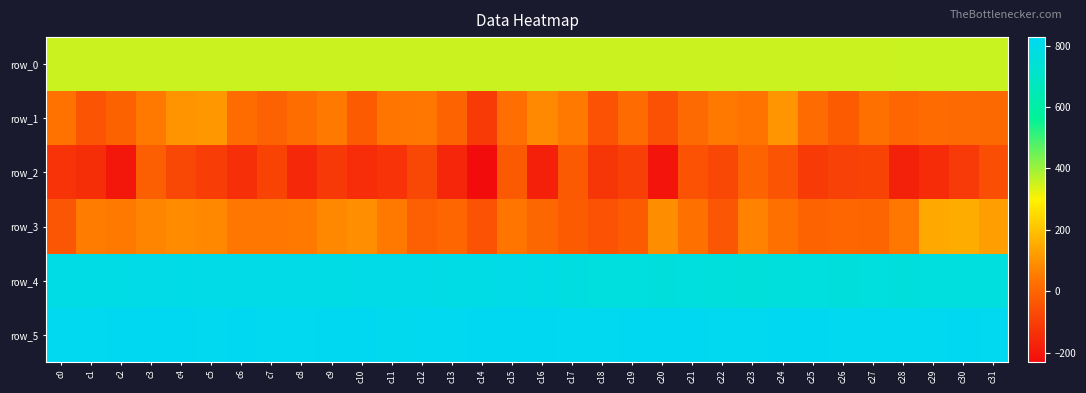

What is the difference between the second highest and second lowest values in the row_0 series?

1.3